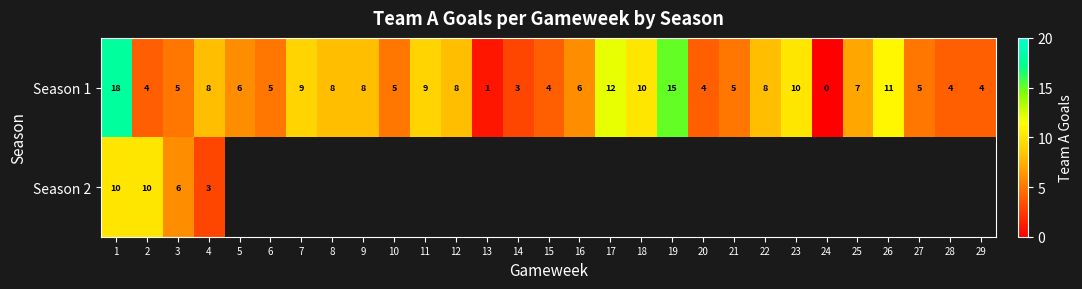

What is the difference between the maximum and minimum values in the Season 1 series?

18